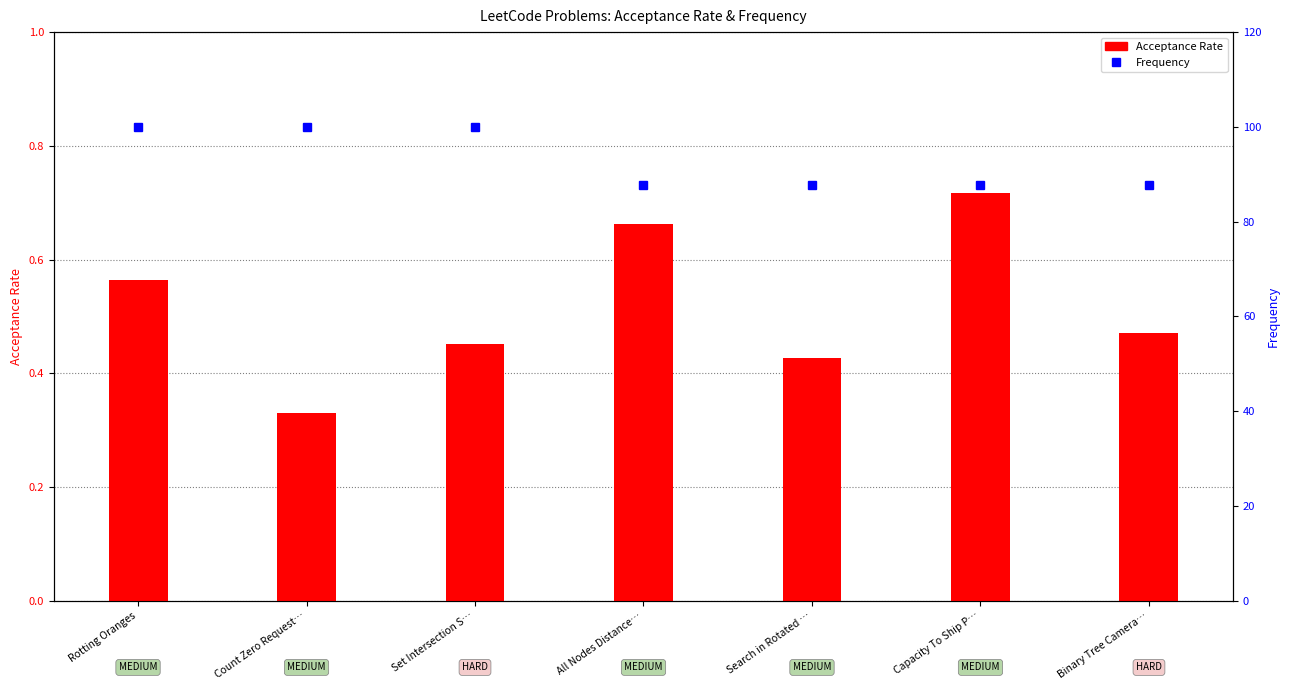

List the series in order of their overall mean, highest first.

Frequency, Acceptance Rate